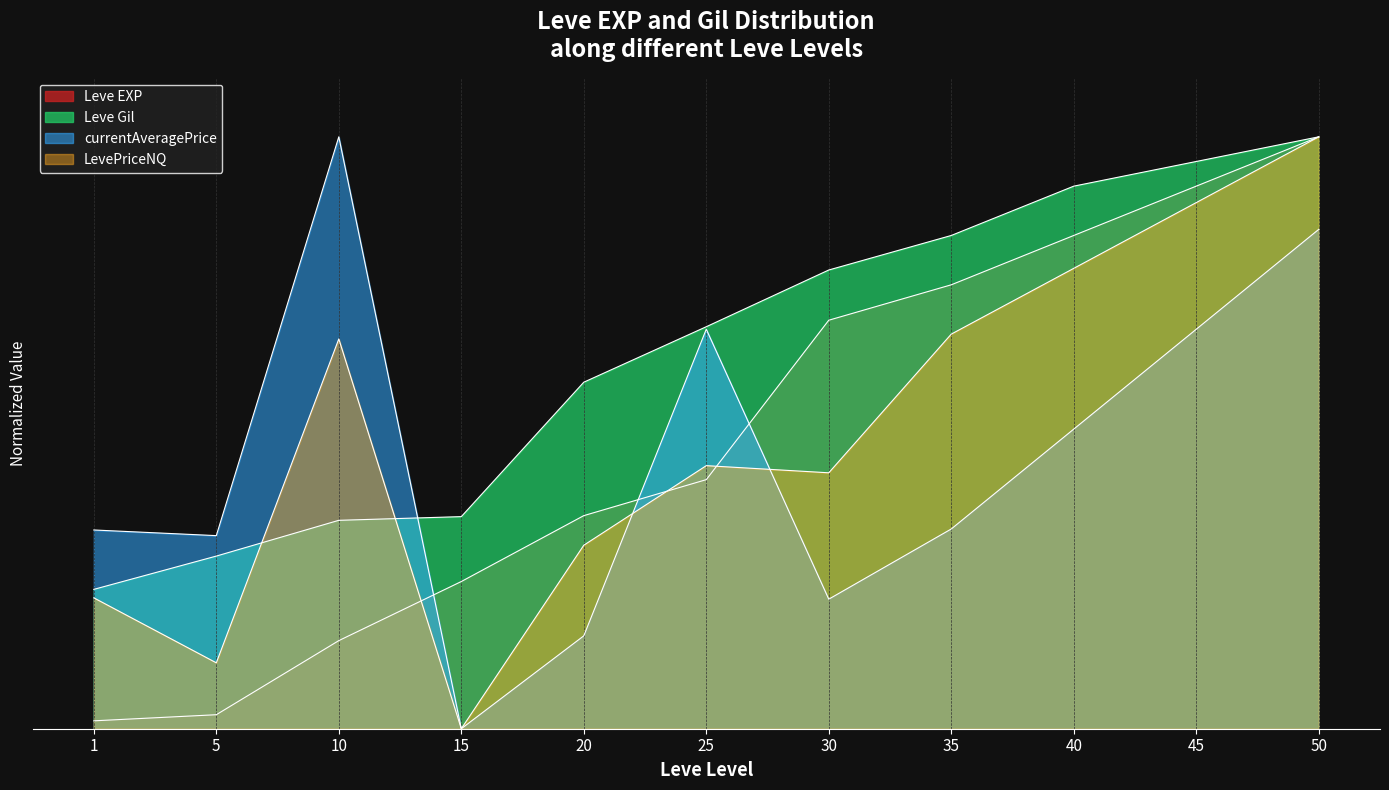

Which series ends up on top after the final intersection of Leve Gil and currentAveragePrice?

Leve Gil